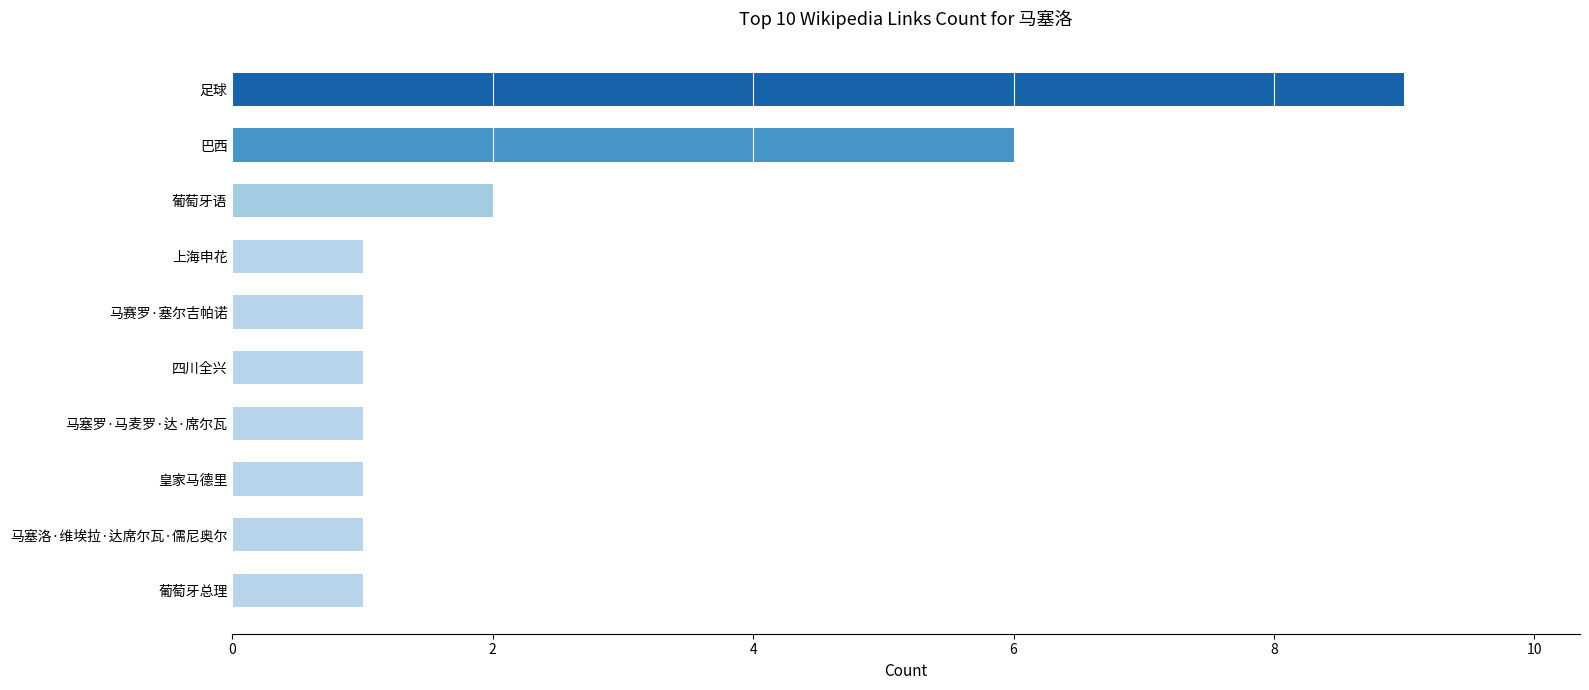

Which category has the highest value across all series?

足球